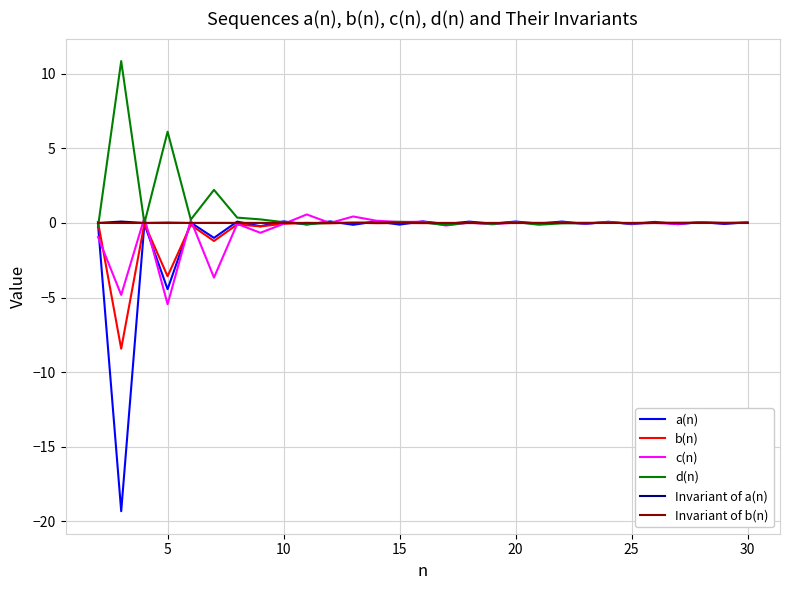

Which series has the widest spread of values?

a(n)